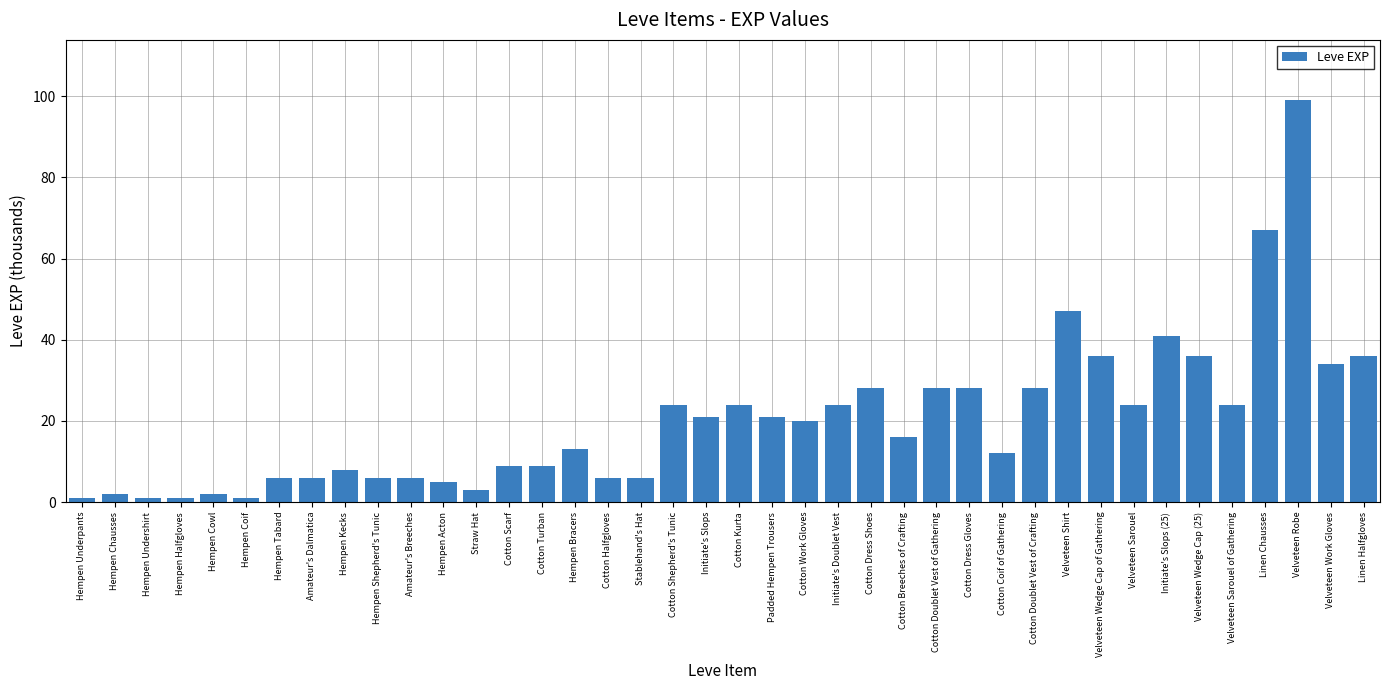

How many categories are shown in the chart?

40